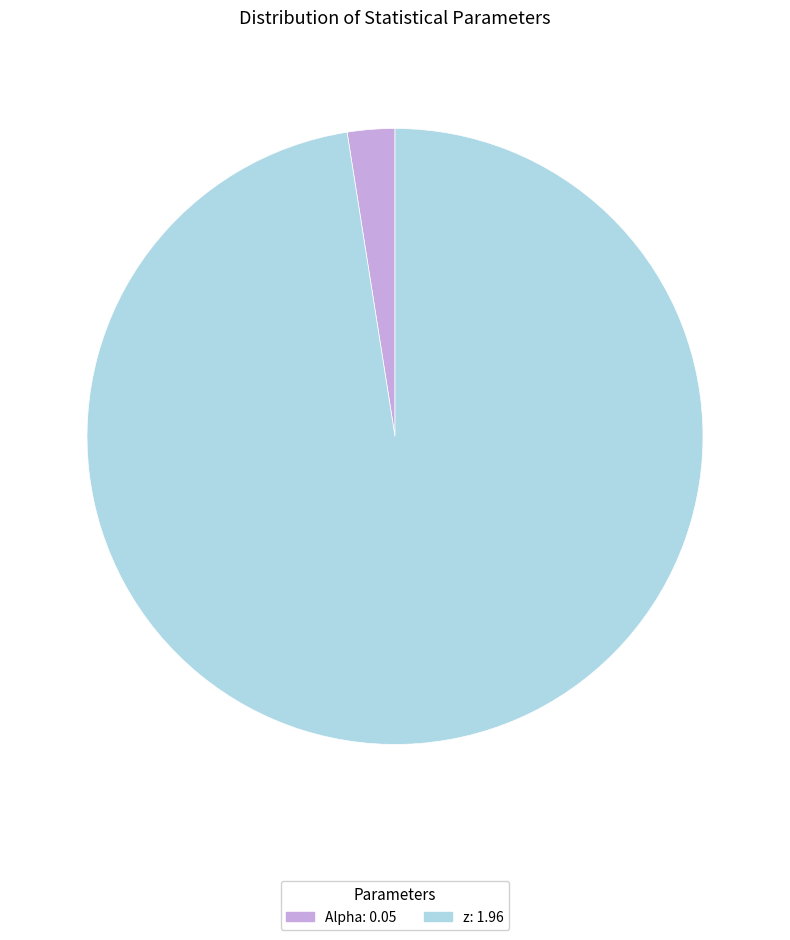

What is the smallest slice in the pie chart?

Alpha